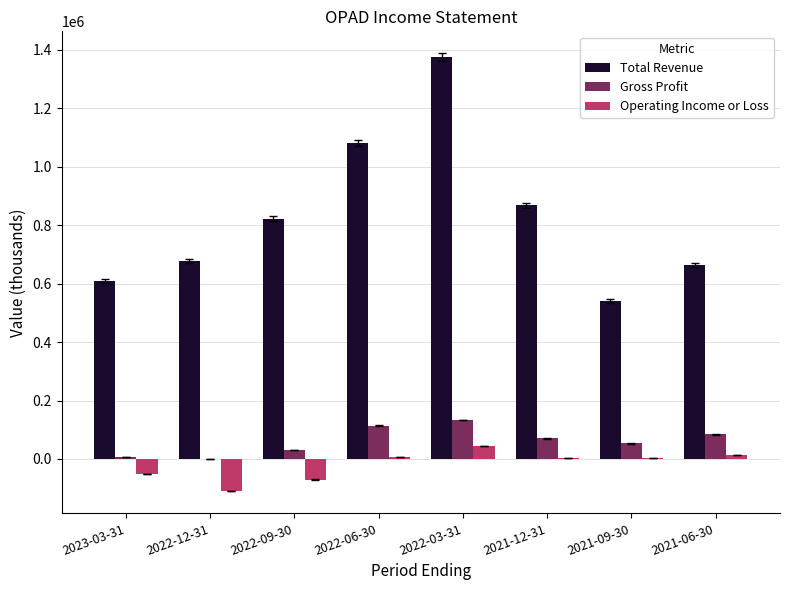

Which series has the largest range (max minus min)?

Total Revenue